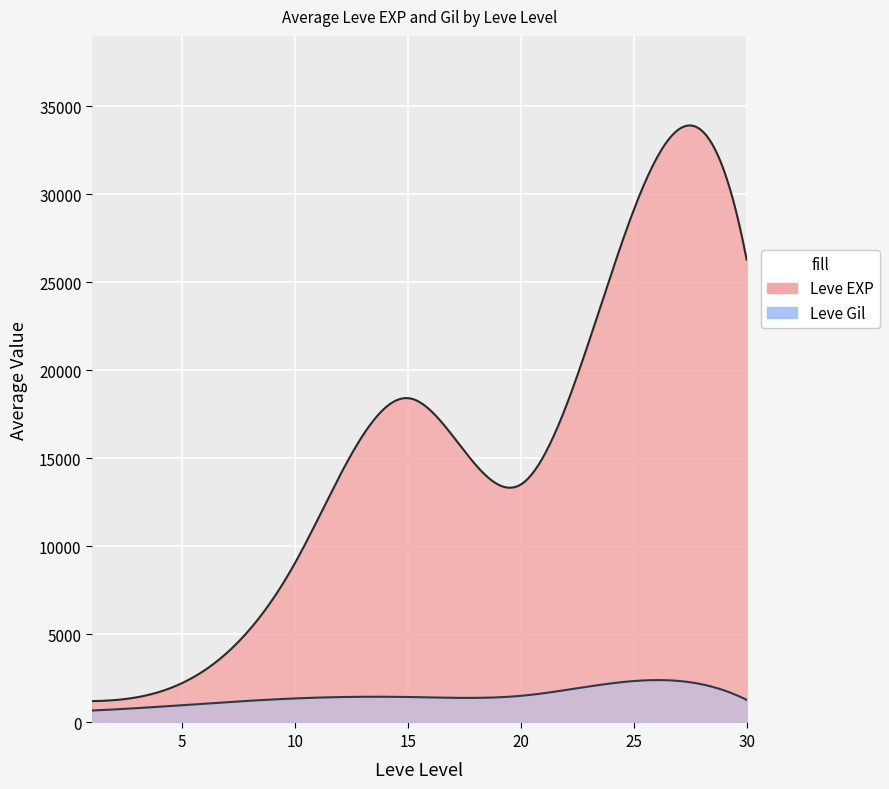

Which series has the widest spread of values?

Leve EXP